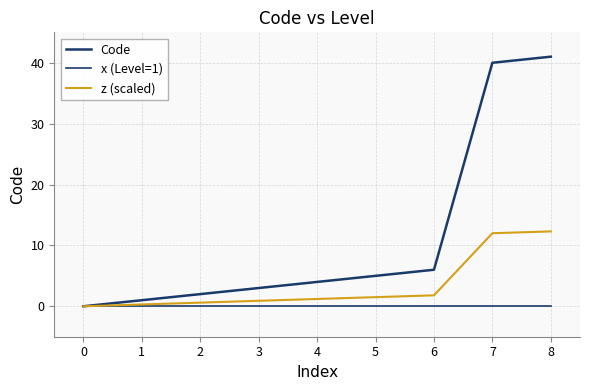

Is this an area chart (filled region under the line)?

No